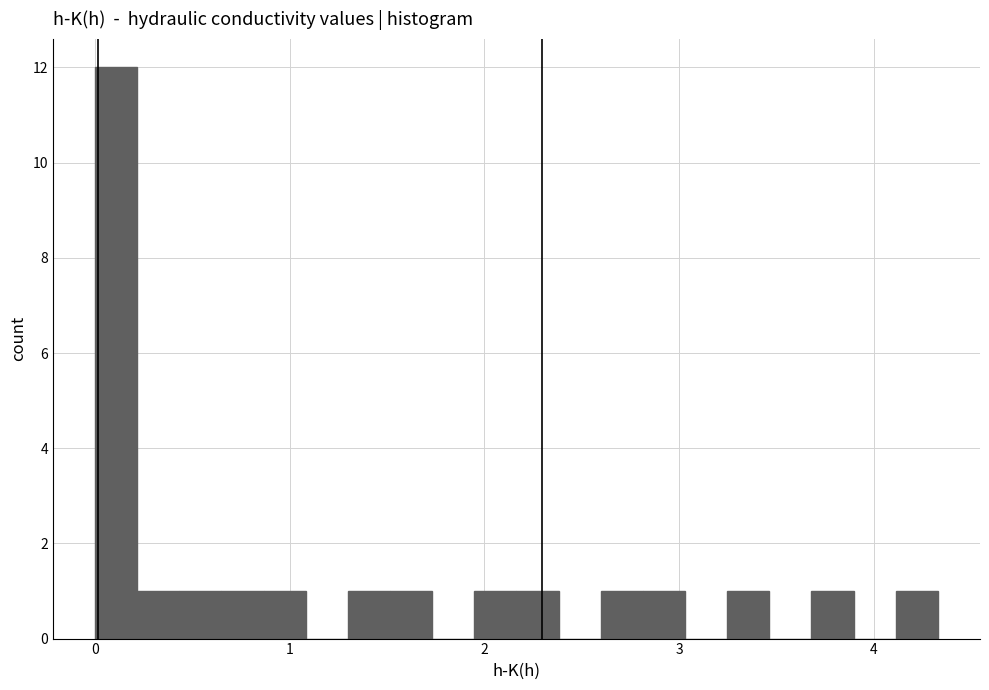

Around what value on the x-axis is the tallest bar? Give the approximate position of its centre, as read against the axis.

0.1